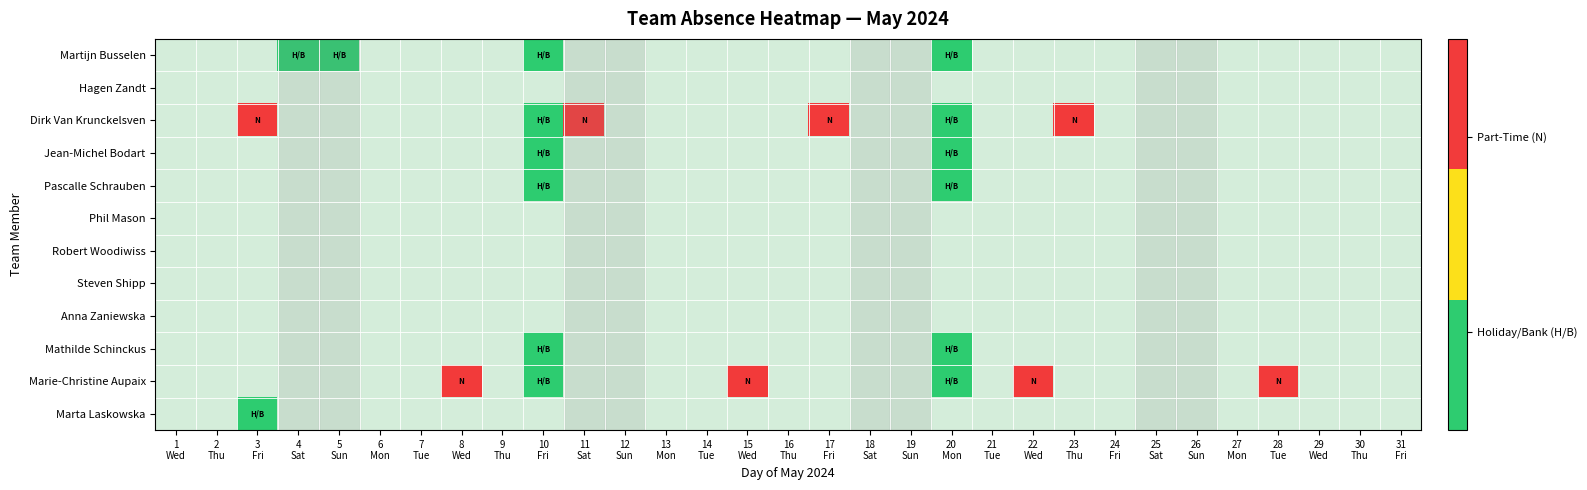

Is the value of Mathilde Schinckus at 3 Fri greater than the value of Robert Woodiwiss at 11 Sat?

No